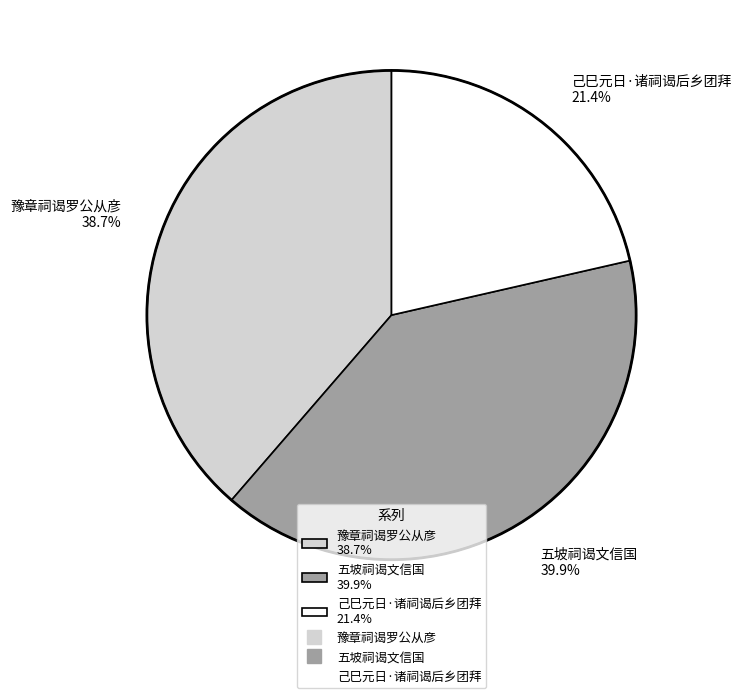

Is the sum of 五坡祠谒文信国 and 己巳元日·诸祠谒后乡团拜 greater than half?

Yes